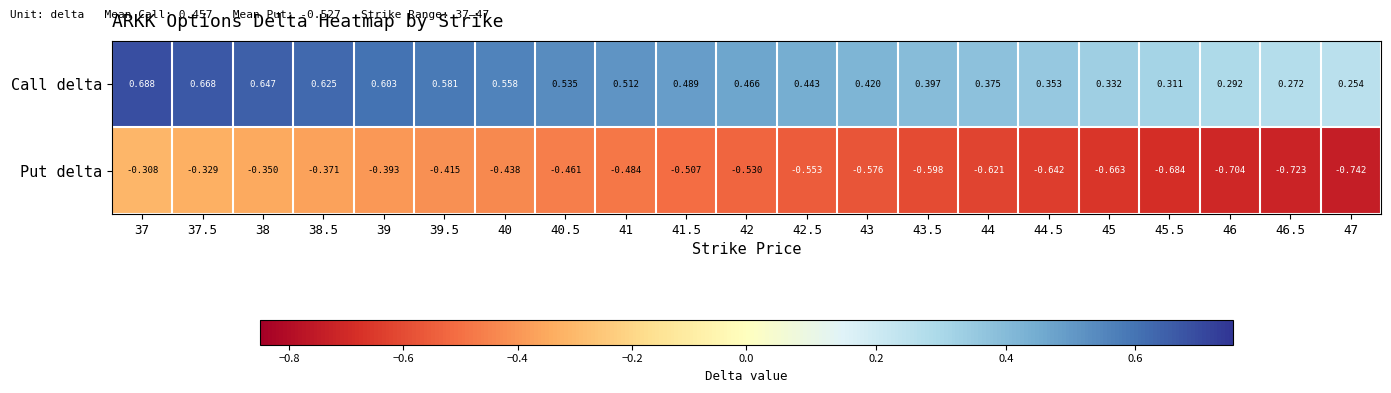

Rank the series by their maximum value, from lowest to highest.

Put delta, Call delta